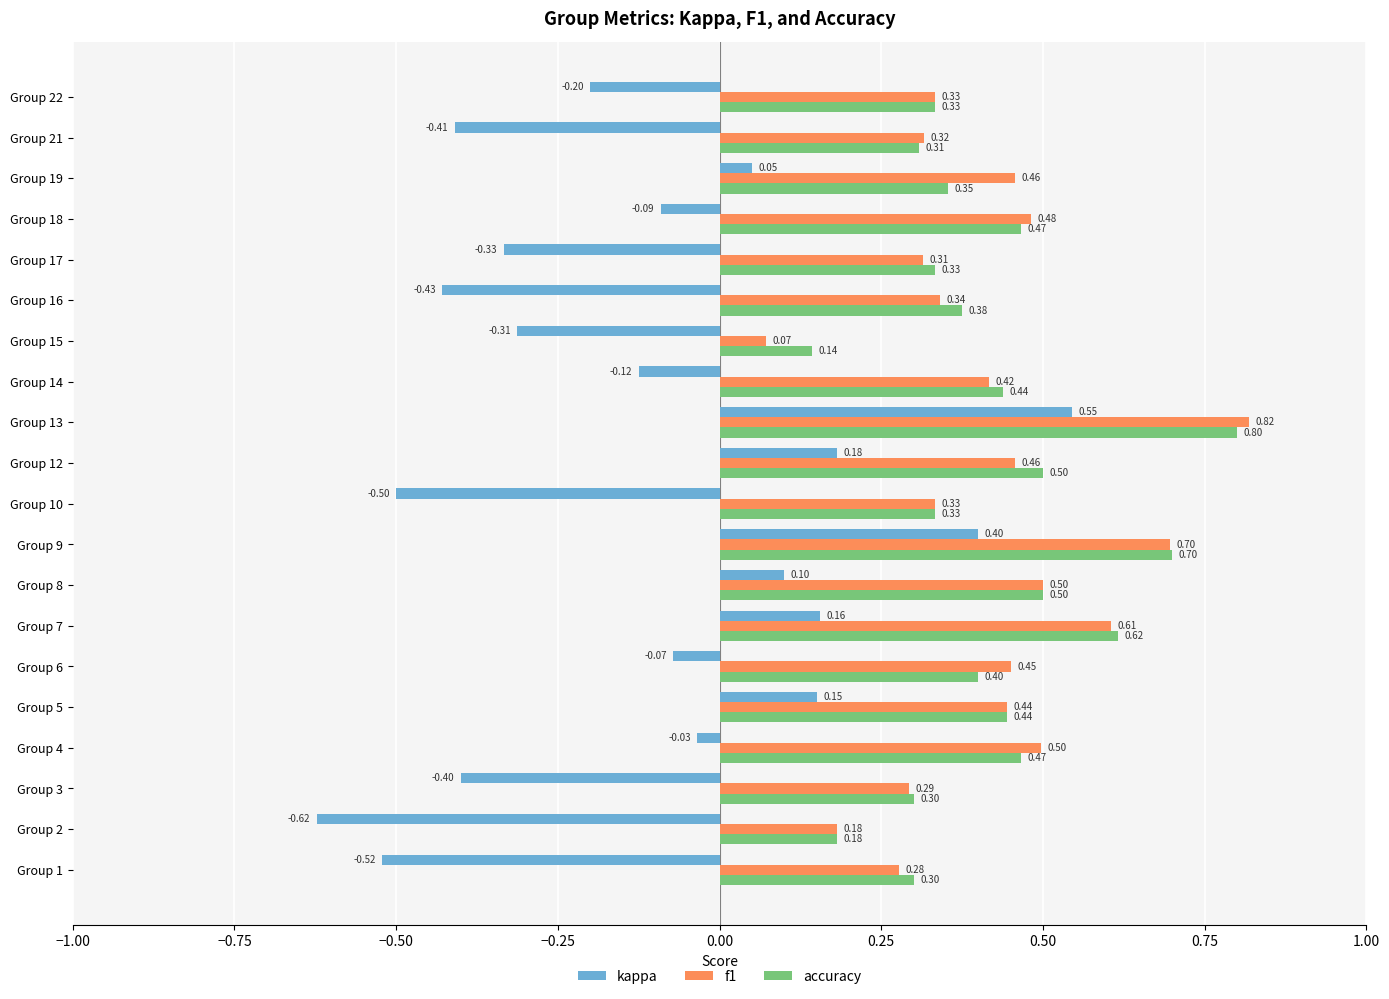

What is the total value across all series at Group 4?

0.9